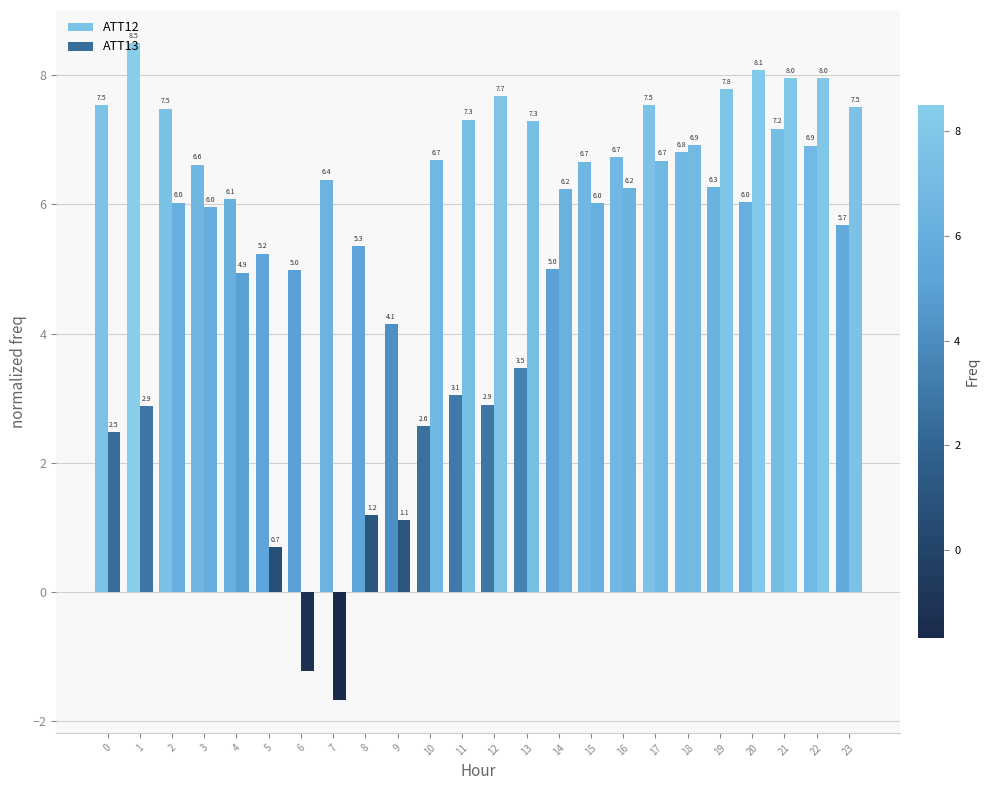

What is the smallest value displayed?

-1.7